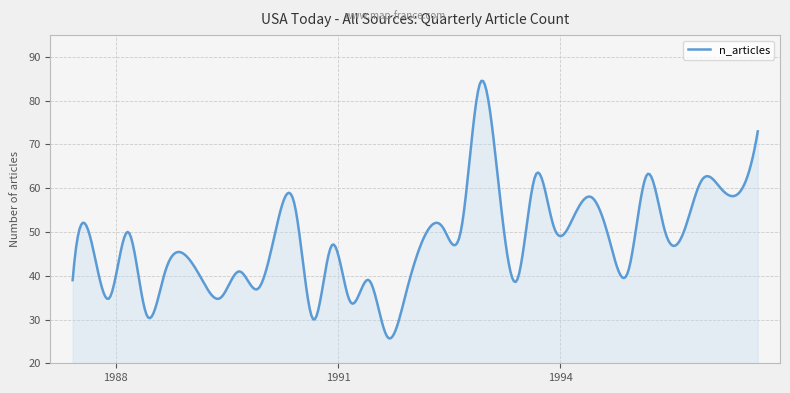

What is the difference between the maximum and minimum values?

58.8